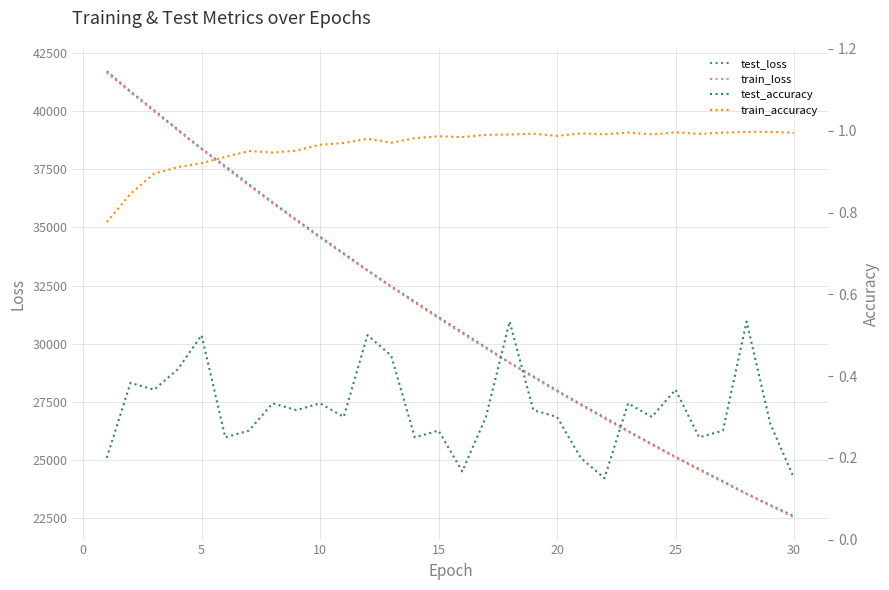

At how many categories does at least one series exceed 25462?

24